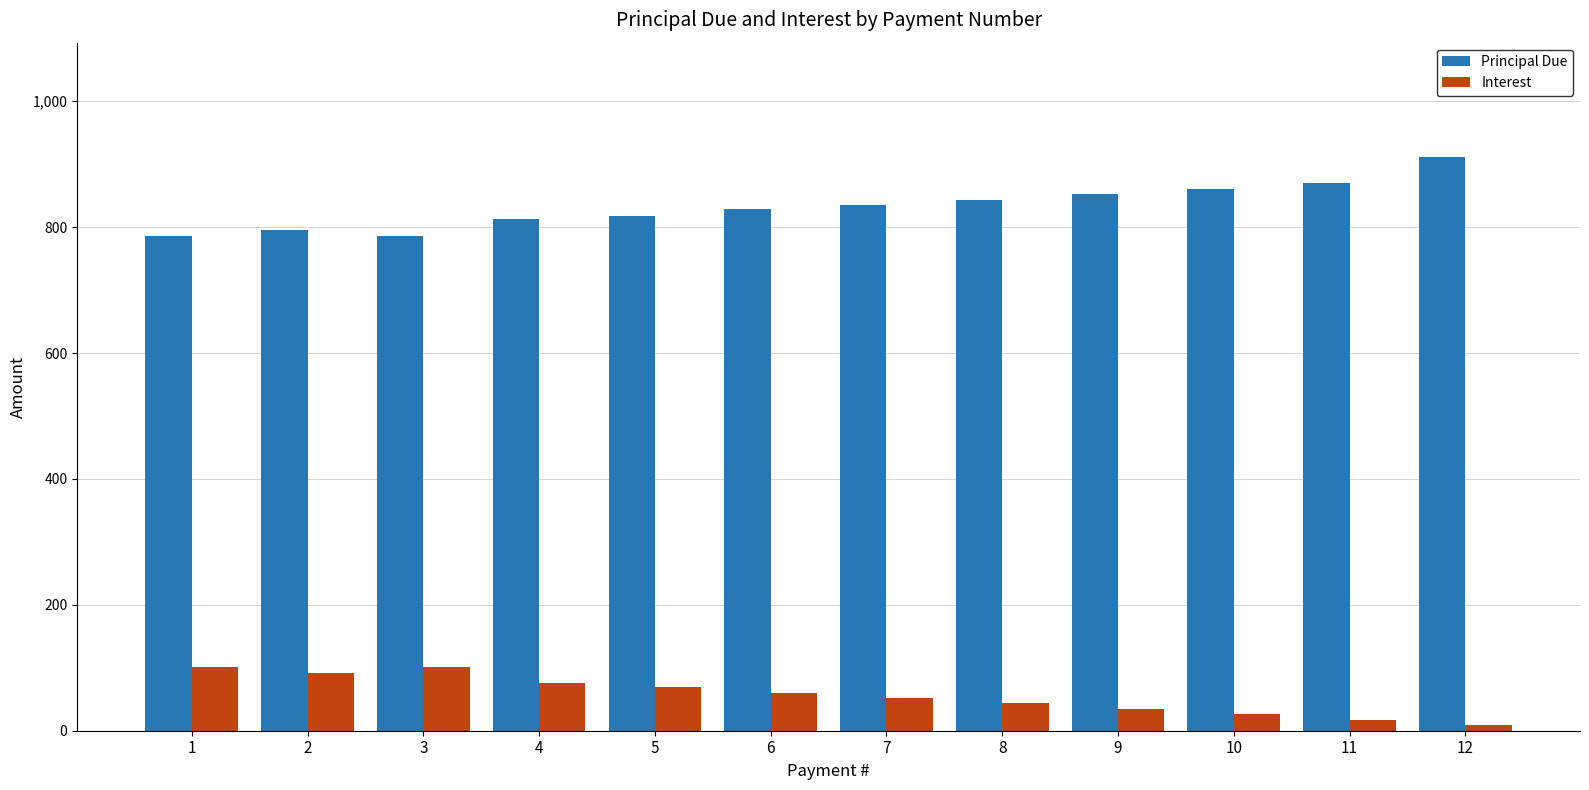

At which category is the sum across all series the highest?

12